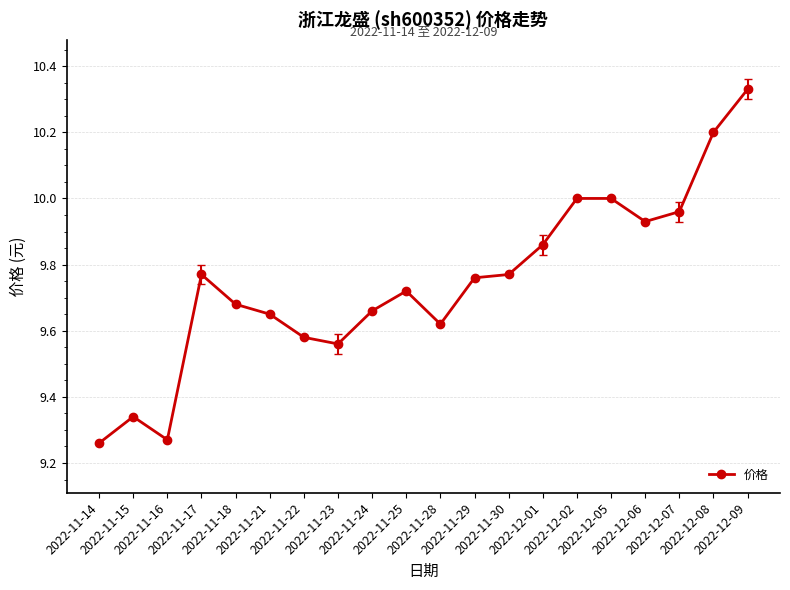

What is the value of the 19th point from the left?

10.2